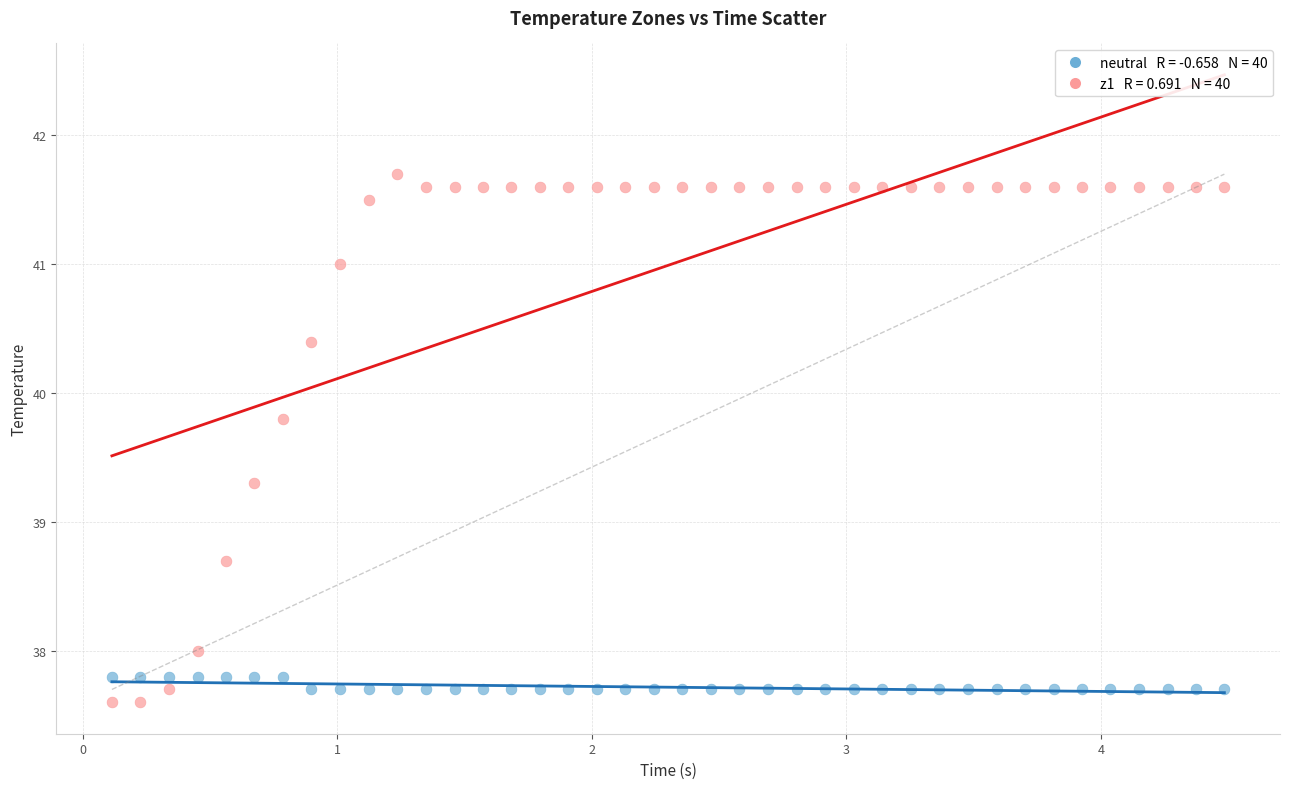

Across all data points, what is the range of Y values (max minus min)?

4.1